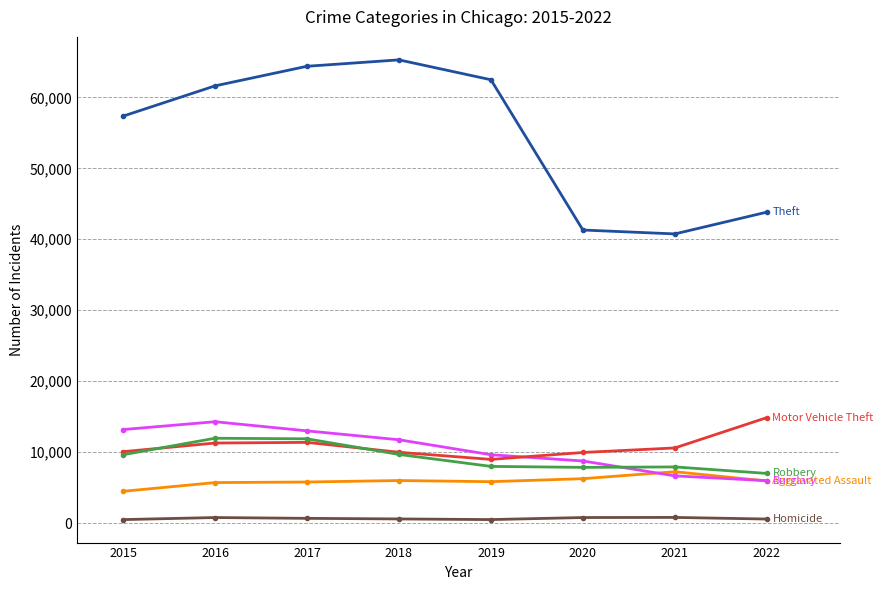

What is the greatest value displayed?

65282